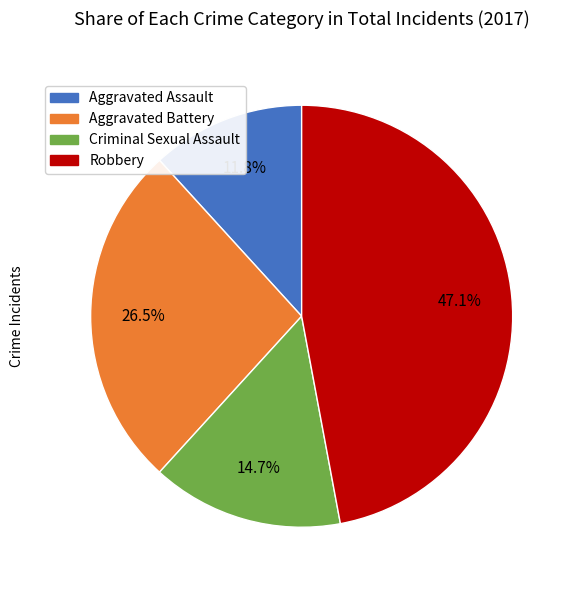

How much of the chart is everything except Aggravated Assault?

88.2%